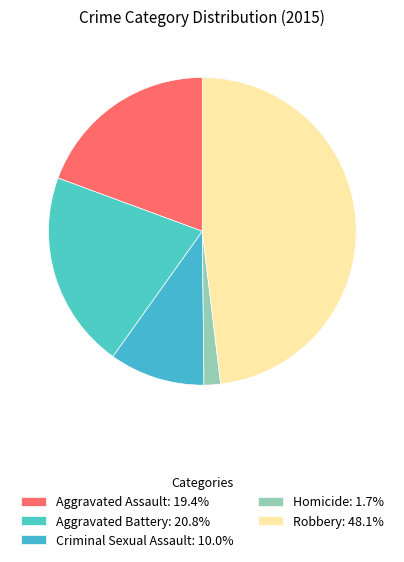

Which slice is the smallest?

Homicide